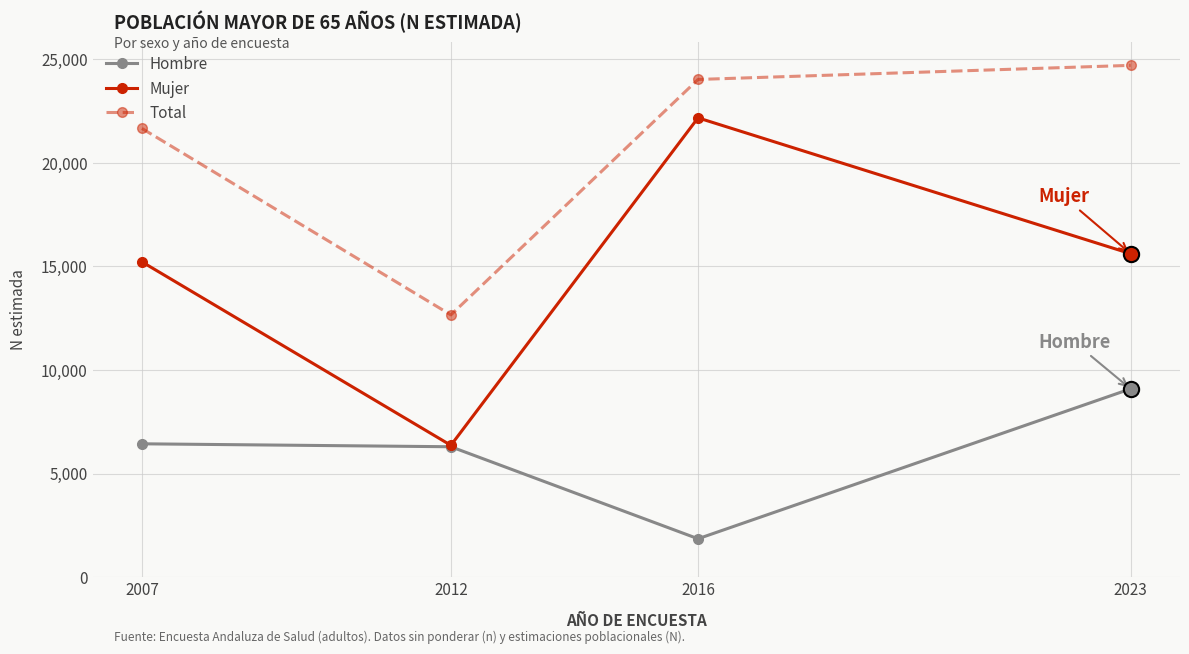

Reading left to right, transcribe all the data shown in this chart.

Hombre: 2007=6434	2012=6292	2016=1853	2023=9085
Mujer: 2007=15212	2012=6361	2016=22159	2023=15606
Total: 2007=21647	2012=12653	2016=24011	2023=24691